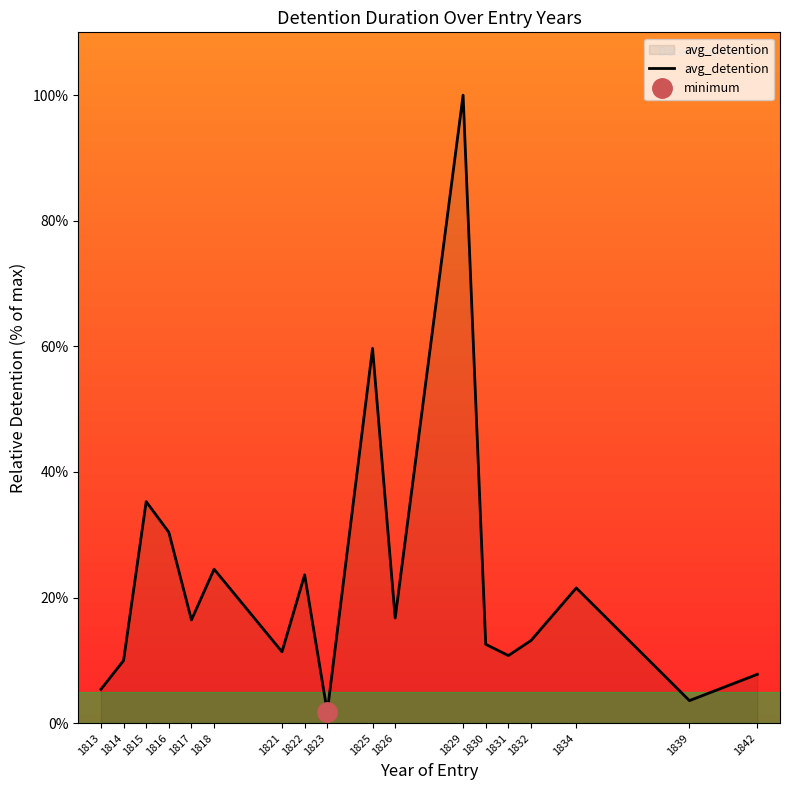

Which category has the highest value across all series?

1829